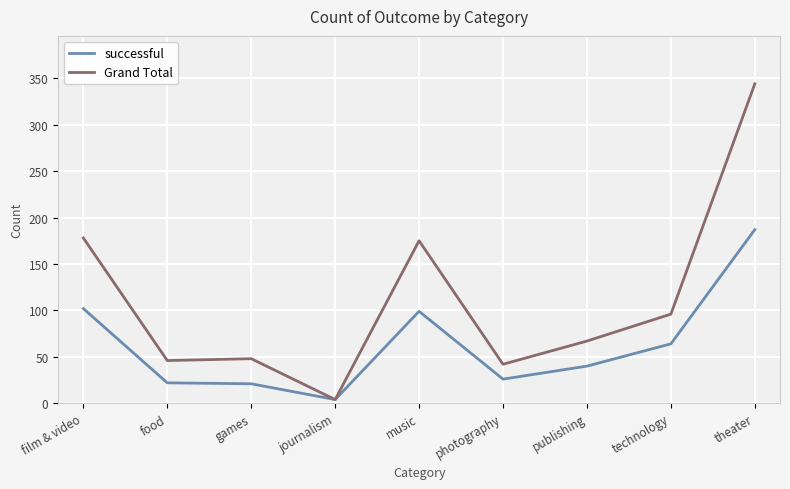

Is it true that Grand Total equals 71 at photography?

False